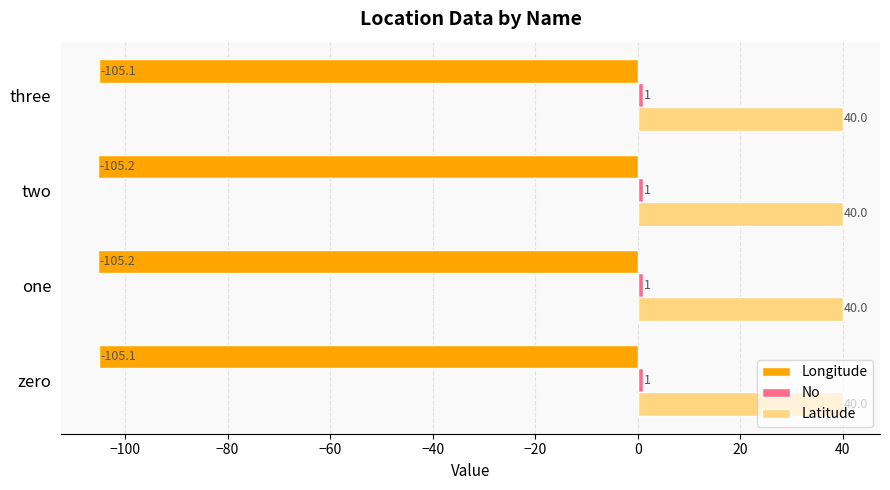

Which series has the largest total across all categories?

Latitude